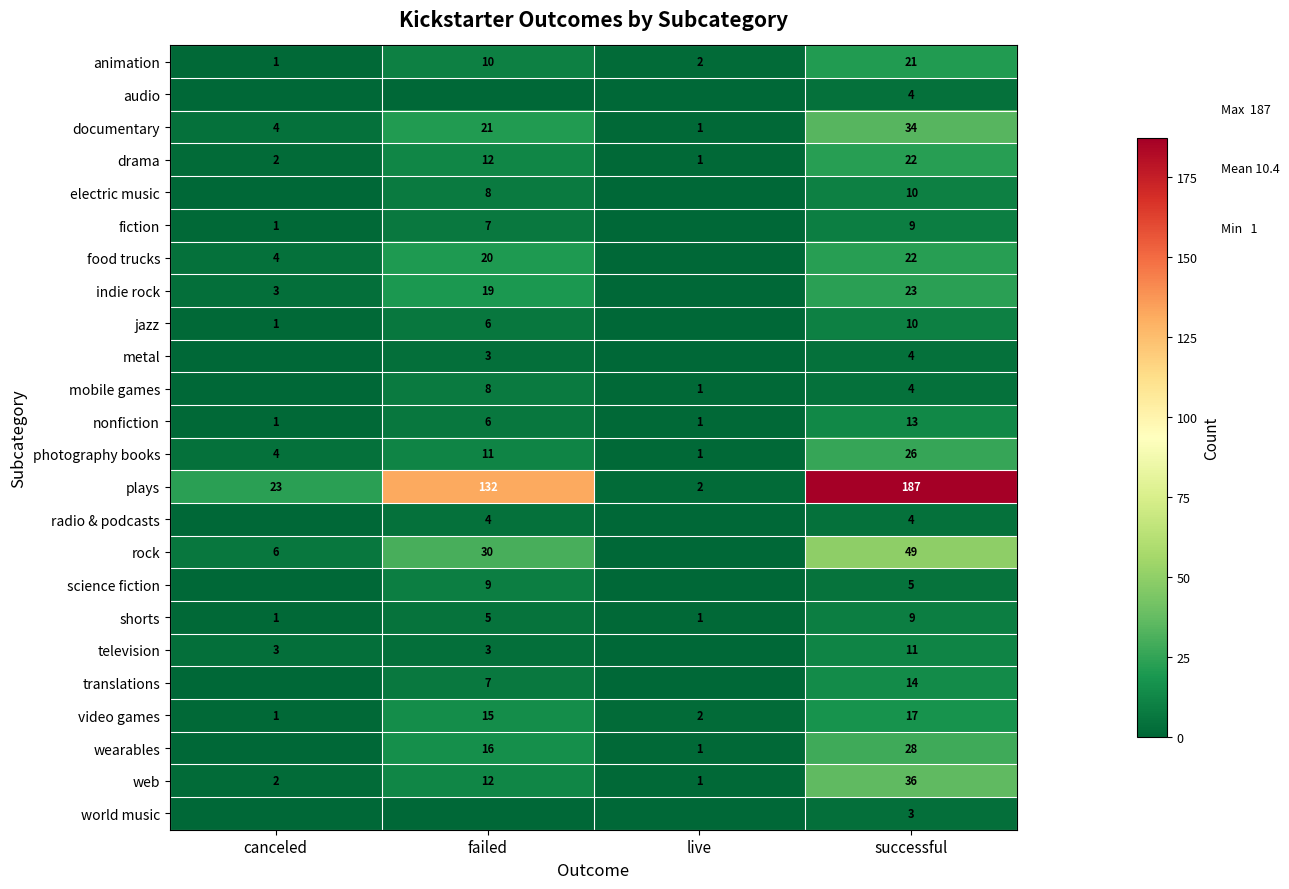

What is the approximate value of nonfiction at failed?

6